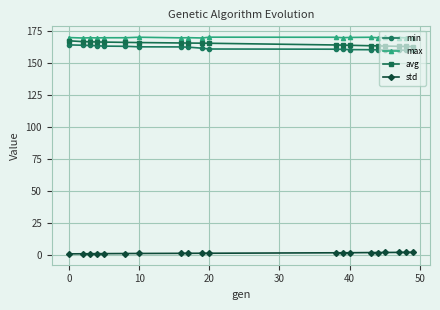

True or false: avg and std cross at least once.

False